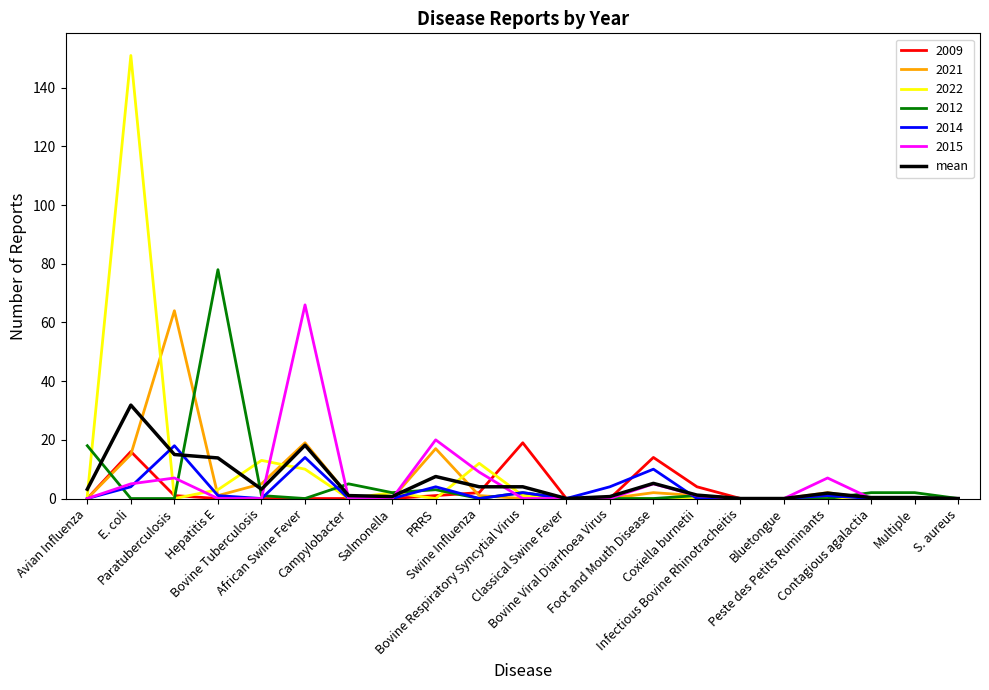

What is the greatest value displayed?

151.0